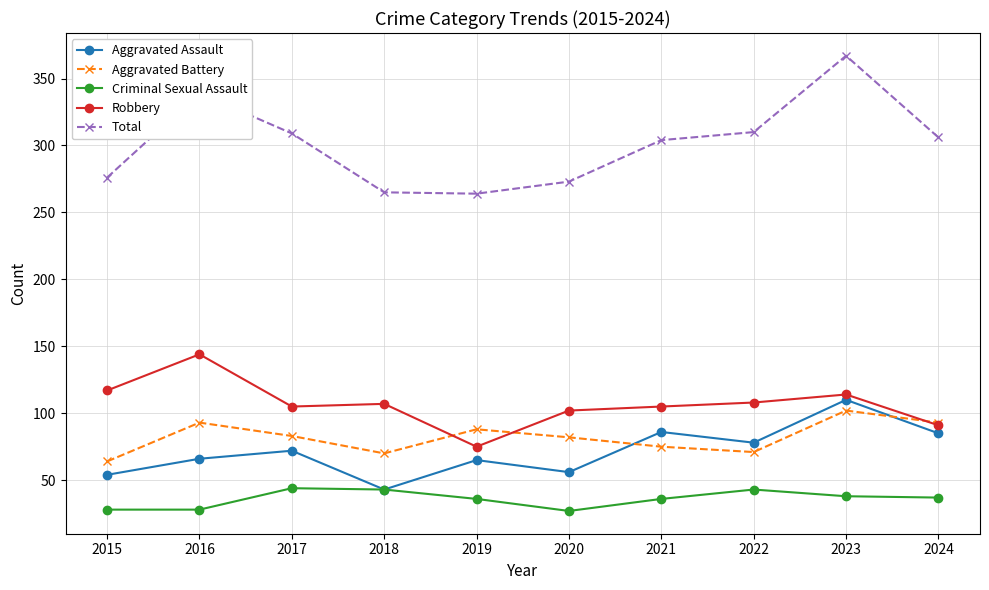

Which label corresponds to the largest value in the chart?

2023